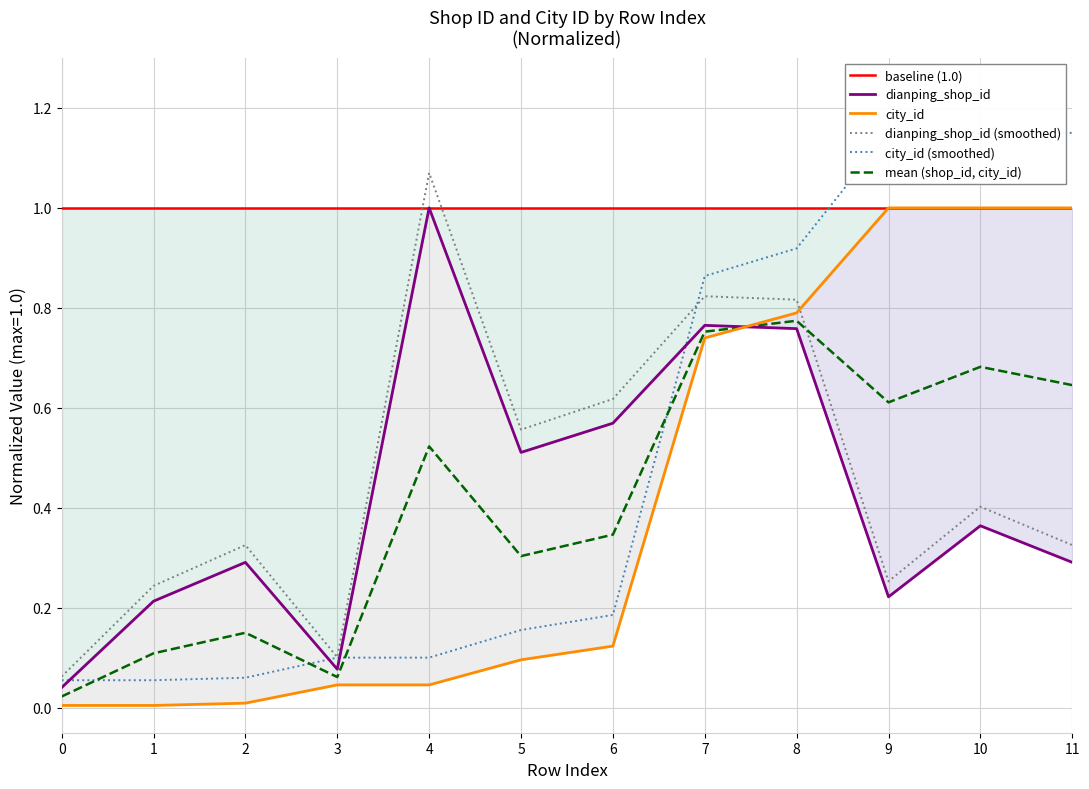

The mean (shop_id, city_id) series shows 0.9 at 11. True or false?

False